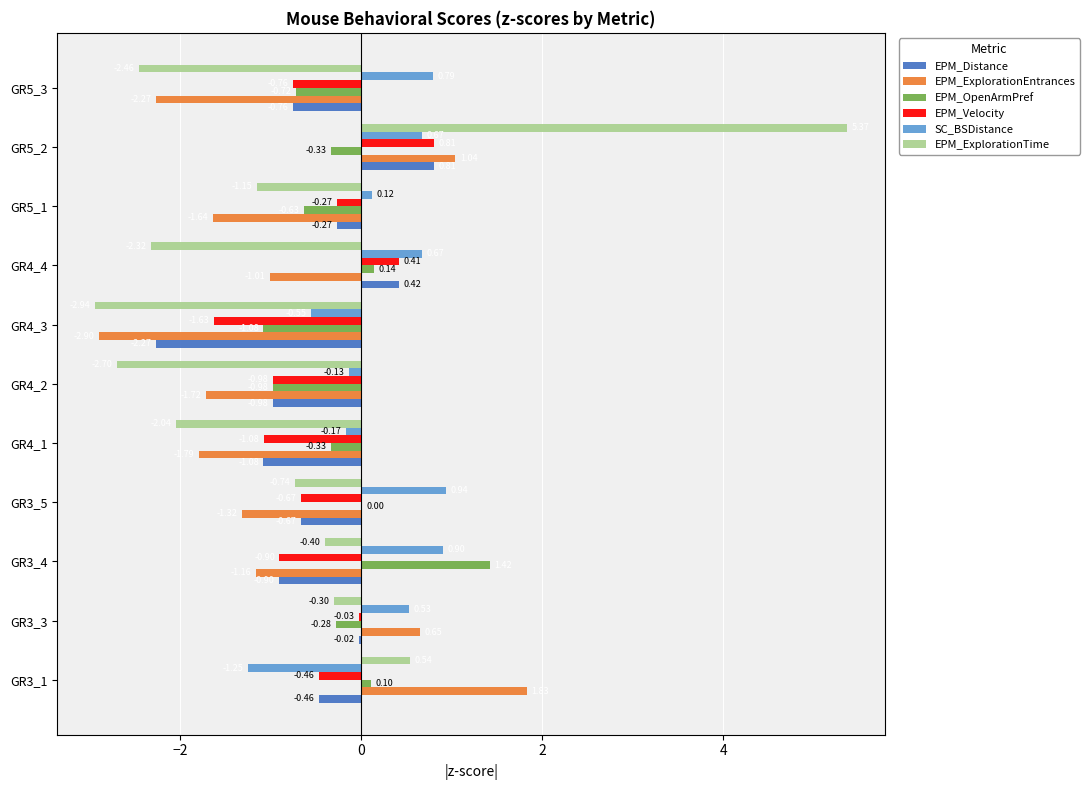

Which series has the largest total across all categories?

SC_BSDistance